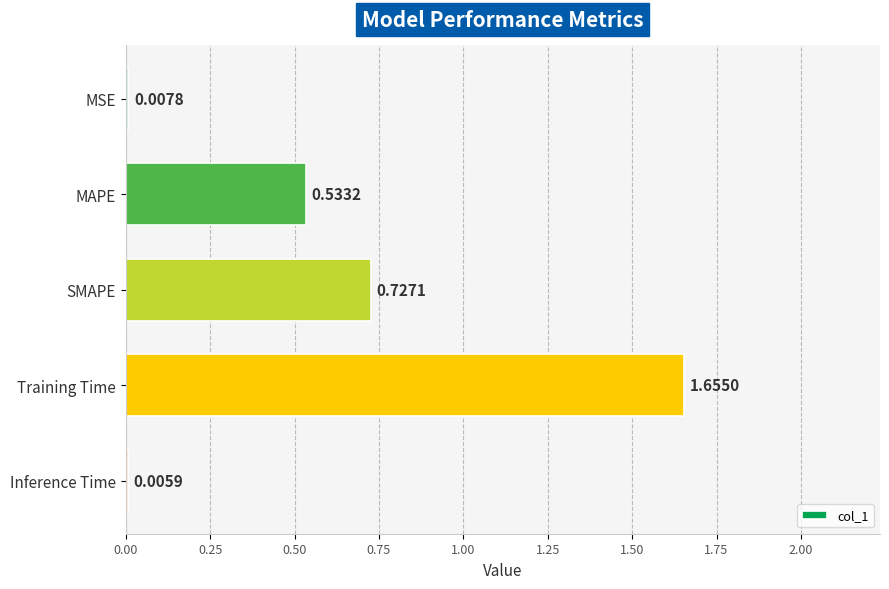

At which label is the value closest to 0?

Inference Time